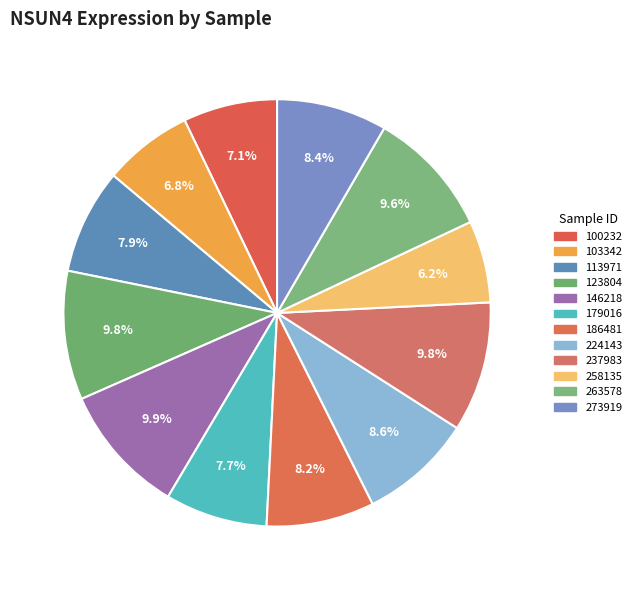

Is it true that 224143 is 20% of the pie?

False